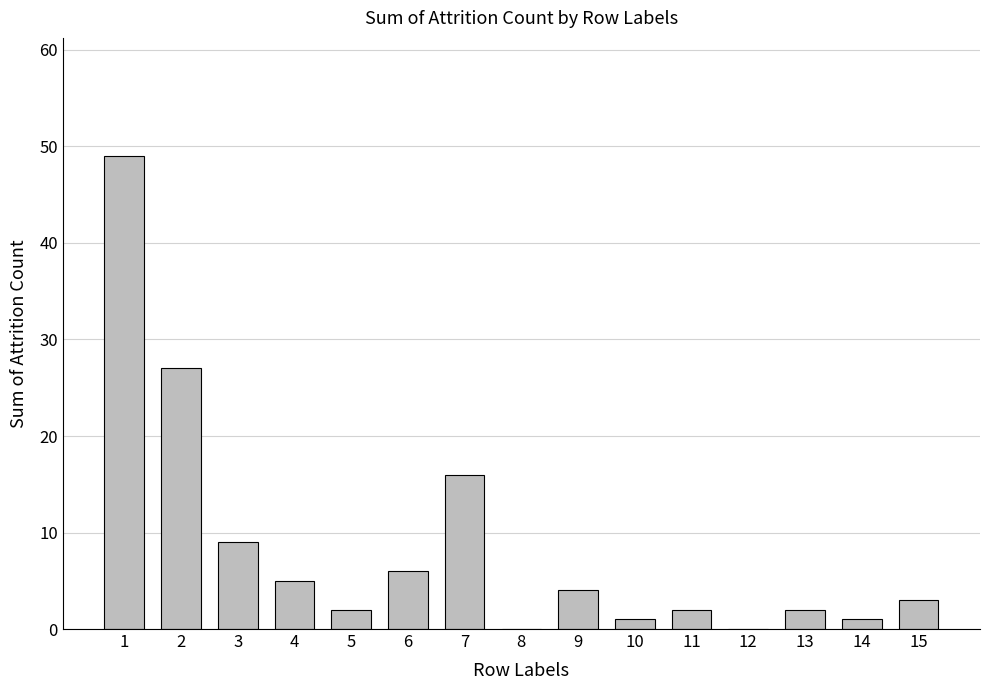

What is the sum of all values?

127